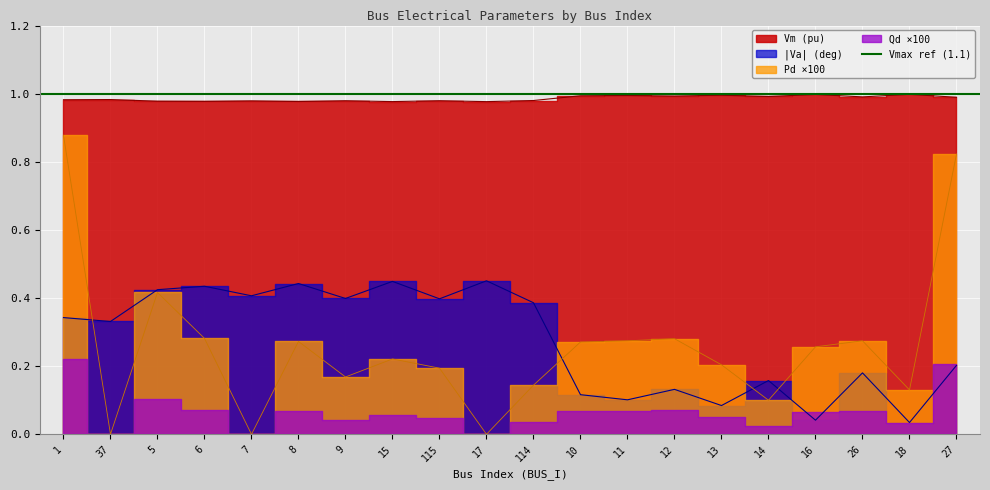

At which category is the sum across all series the highest?

1